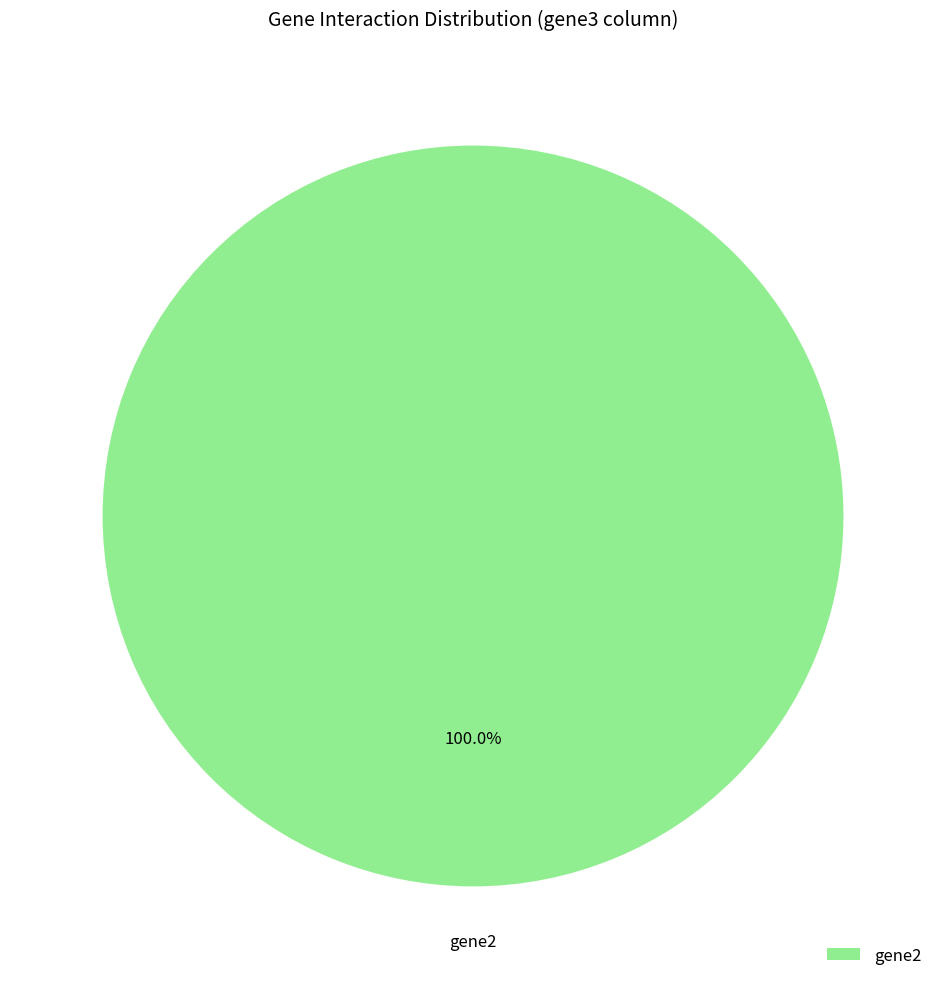

How many slices are in this pie chart?

1